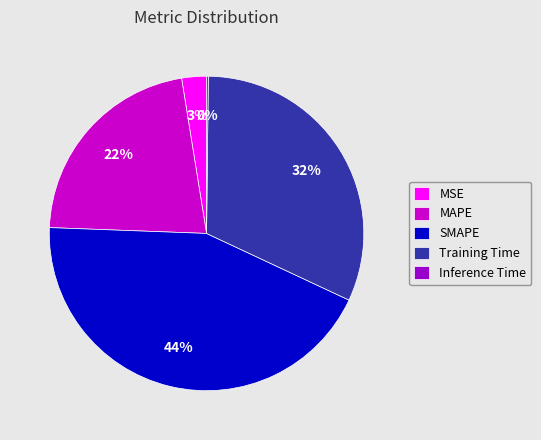

Is the sum of SMAPE and MSE greater than half?

No